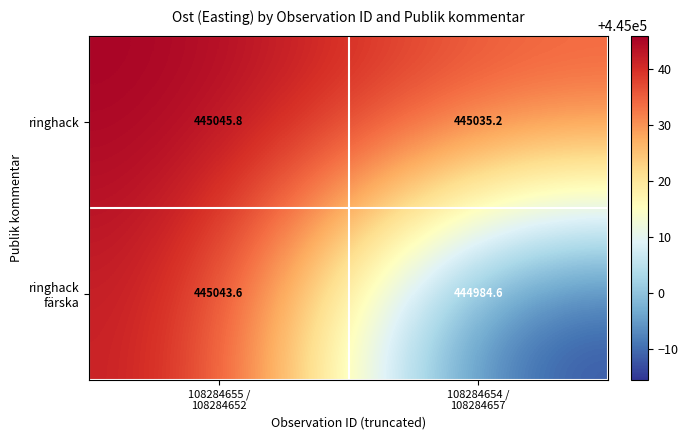

What is the difference between the maximum and minimum values in the ringhack series?

10.6